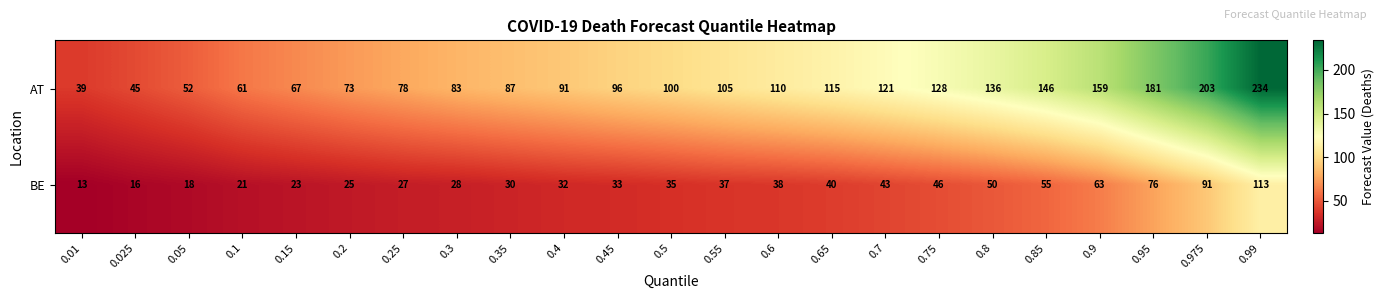

What is the sum of the BE values at 0.9 and 0.7?

106